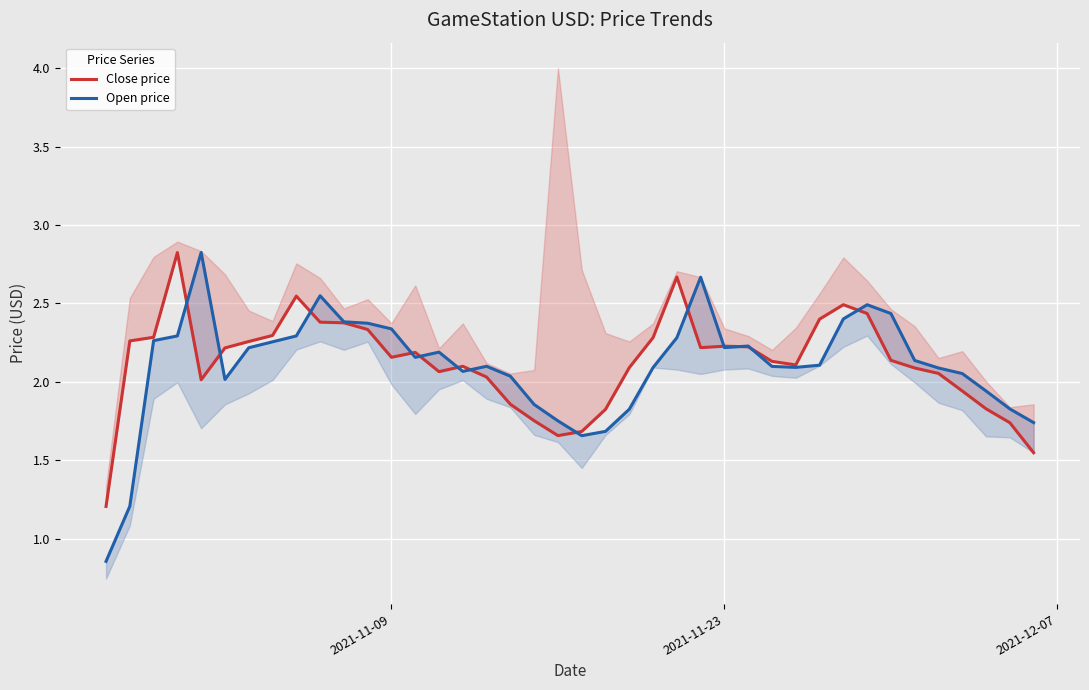

What is the smallest value displayed?

0.9